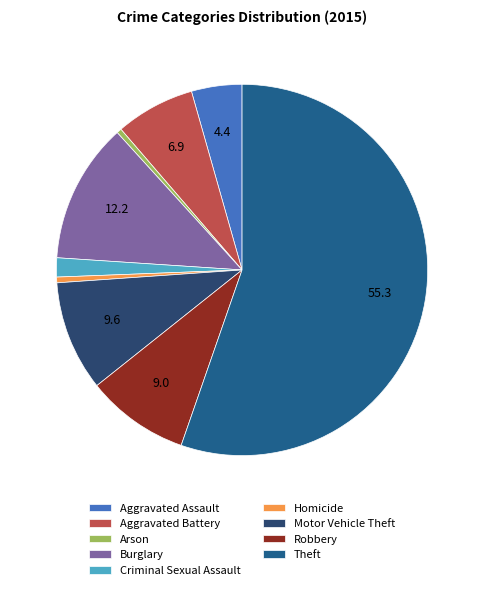

Count the number of slices in the pie.

9